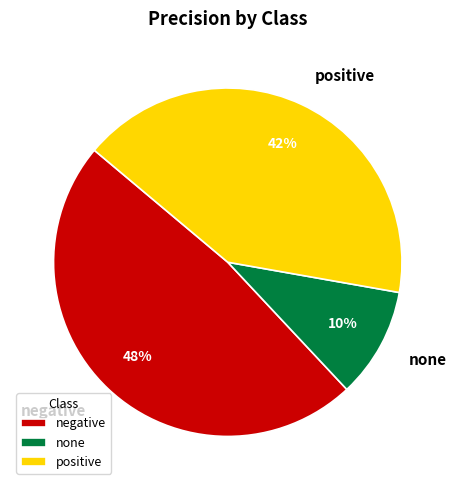

The positive slice represents 50% of the pie. True or false?

False